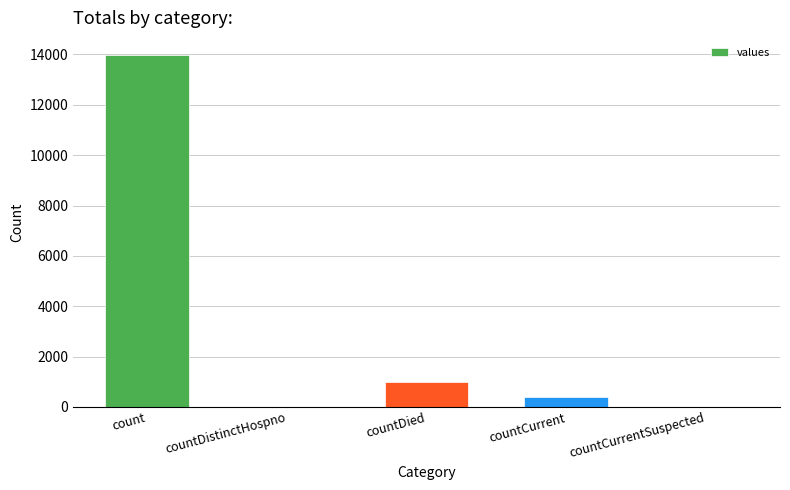

What value does the data have at countCurrent, to the nearest 100?

400